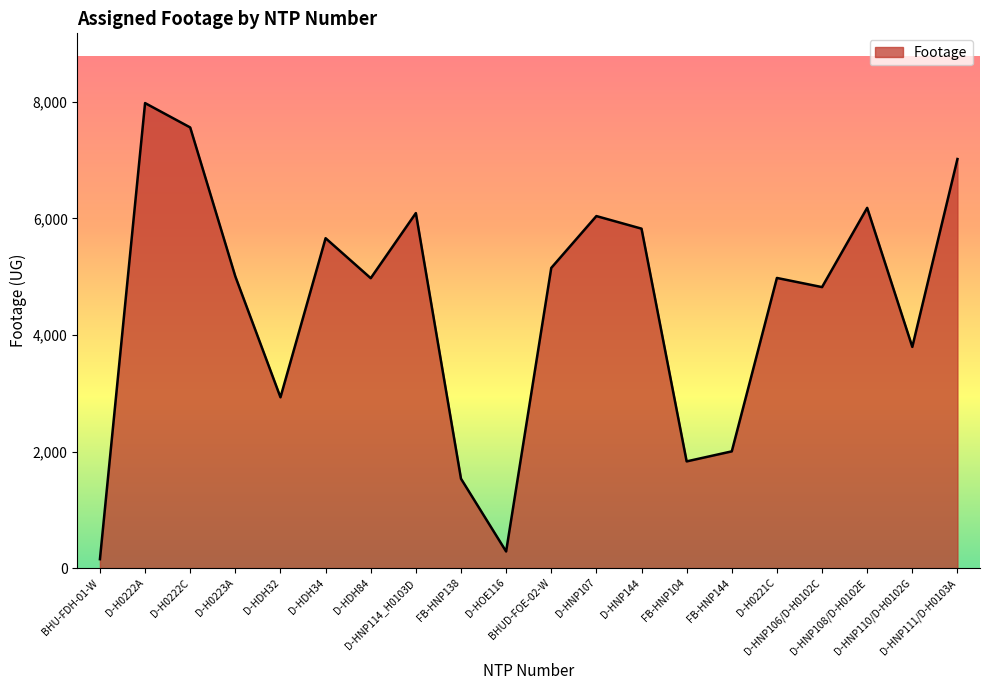

What is the greatest value displayed?

7980